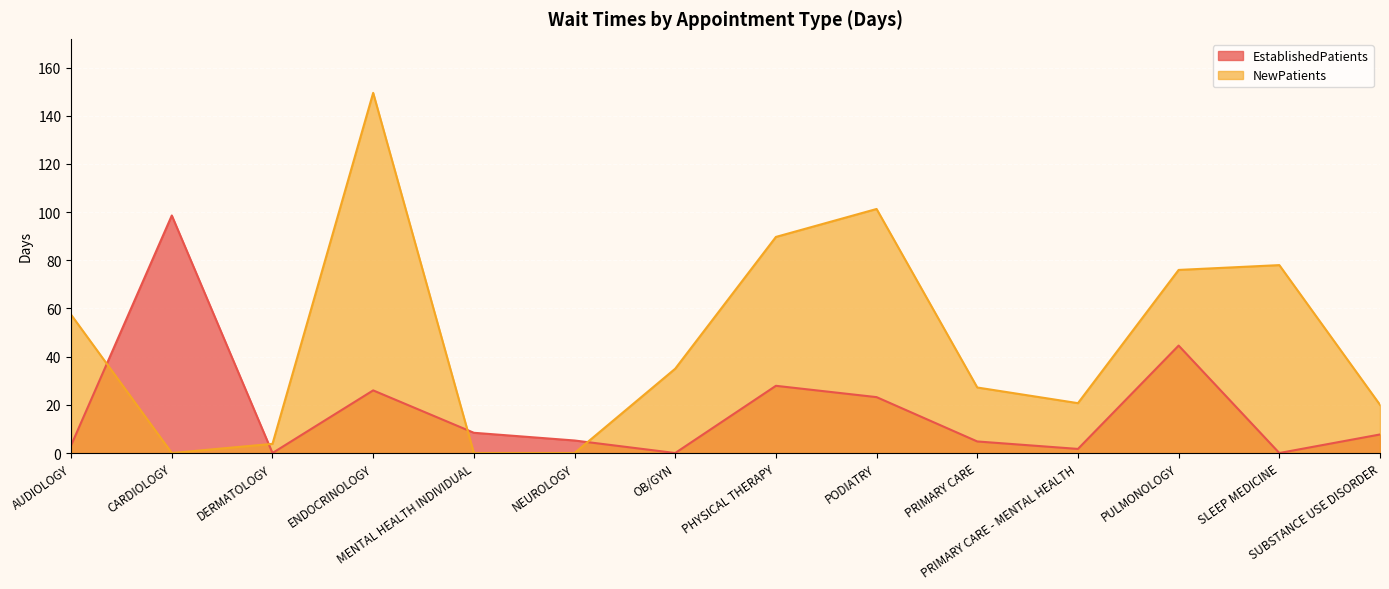

True or false: EstablishedPatients has a value of 23.6 at CARDIOLOGY.

False